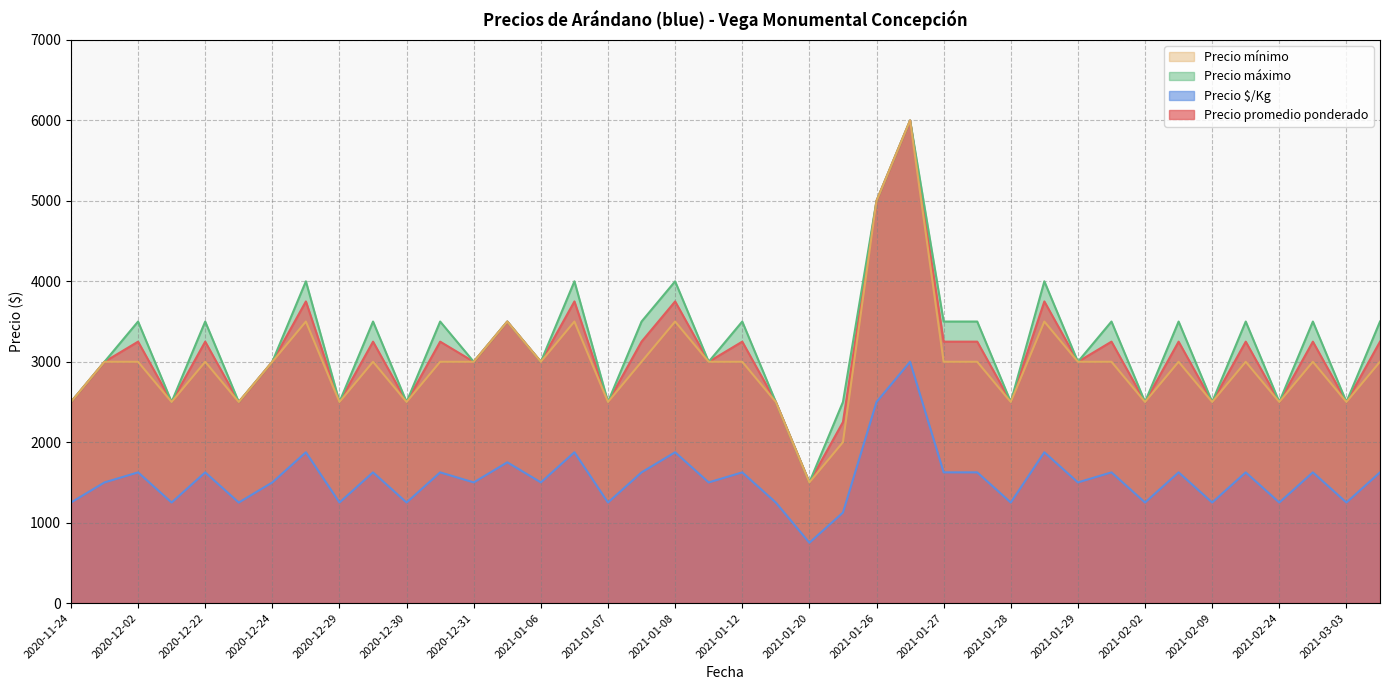

Does the chart have visible grid lines?

Yes